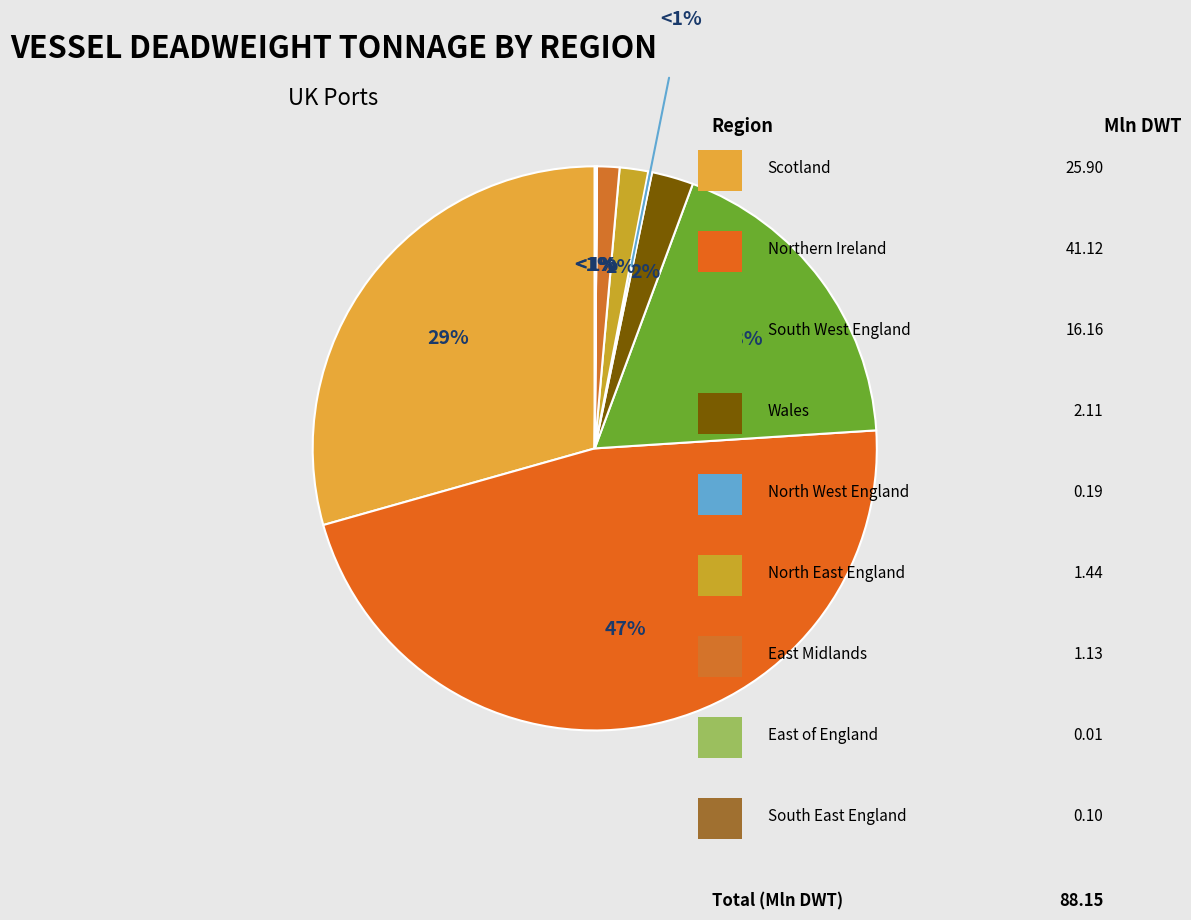

Count the number of slices in the pie.

9